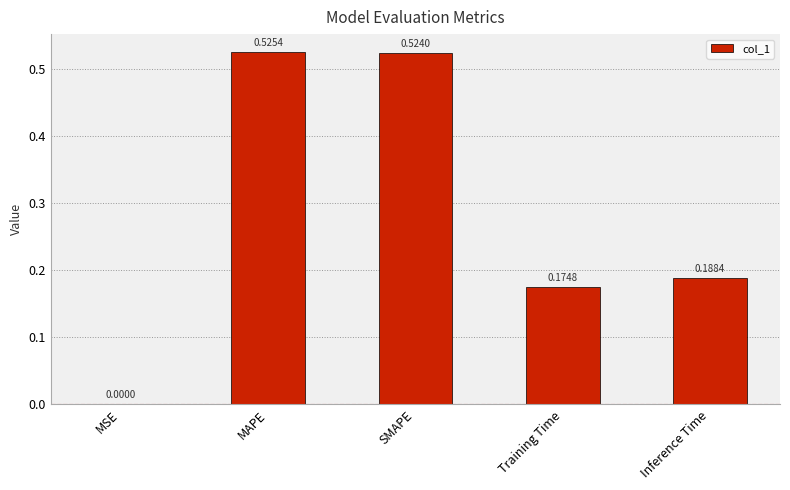

Which category has the highest value across all series?

MAPE